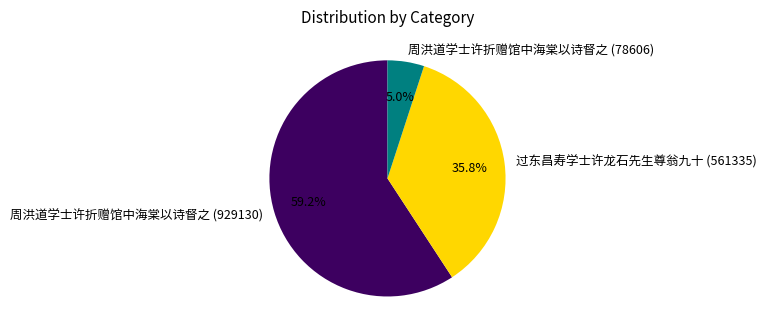

To the nearest percent, what percentage of the pie is 周洪道学士许折赠馆中海棠以诗督之 (929130)?

59%